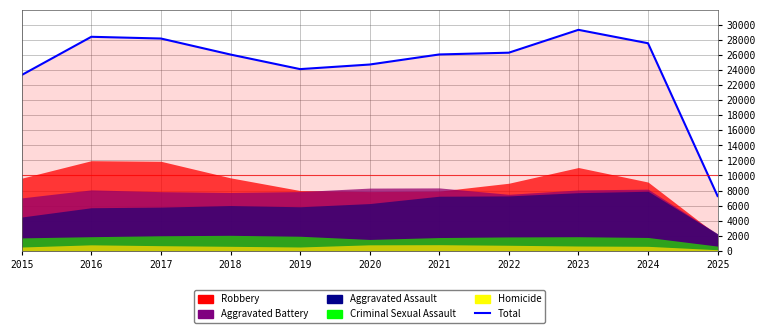

What is the difference between the maximum and minimum values?

22071